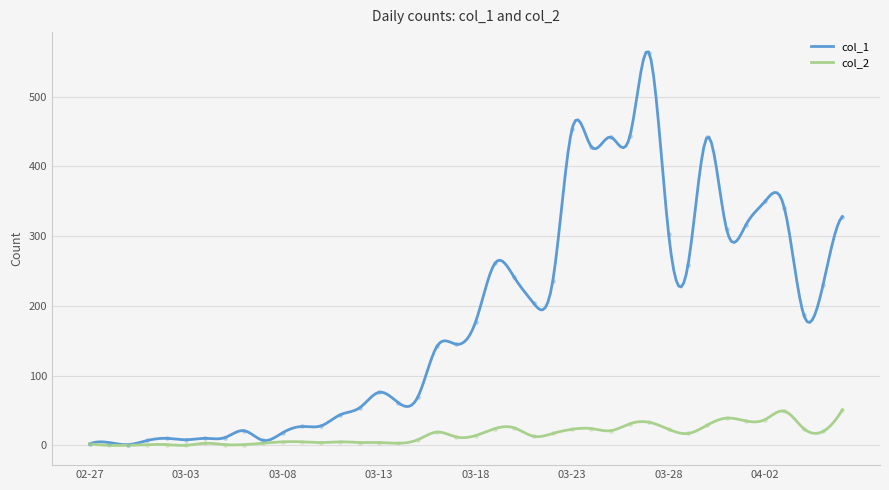

What is the label of the 37th point from the left?

2020-04-03